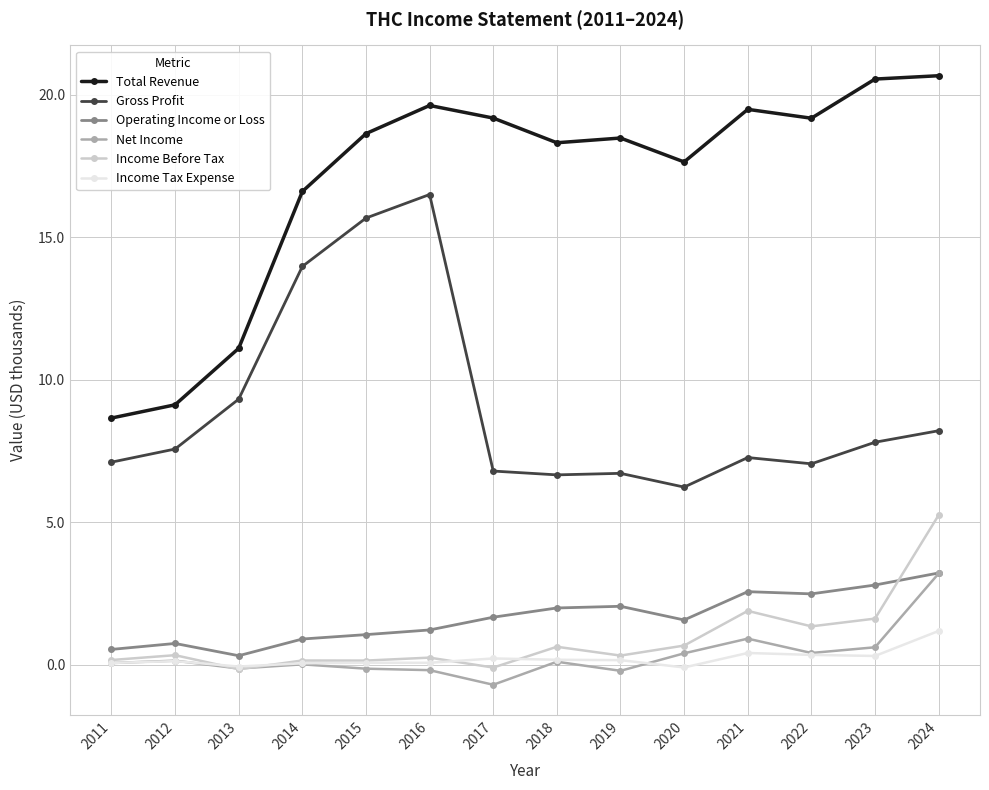

True or false: Income Before Tax has more than 0 interior local peaks.

True